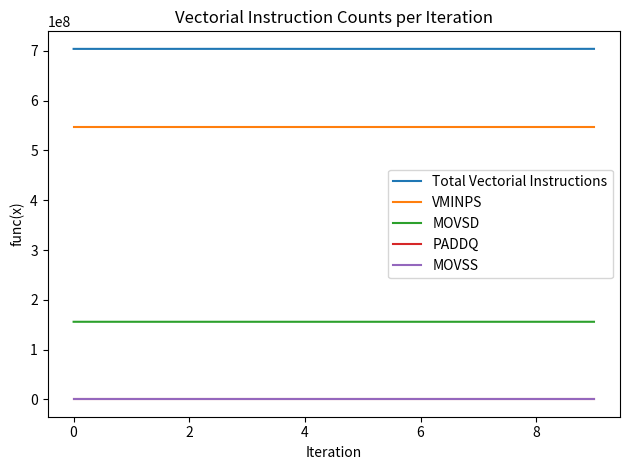

What is the label of the 8th point from the left?

7